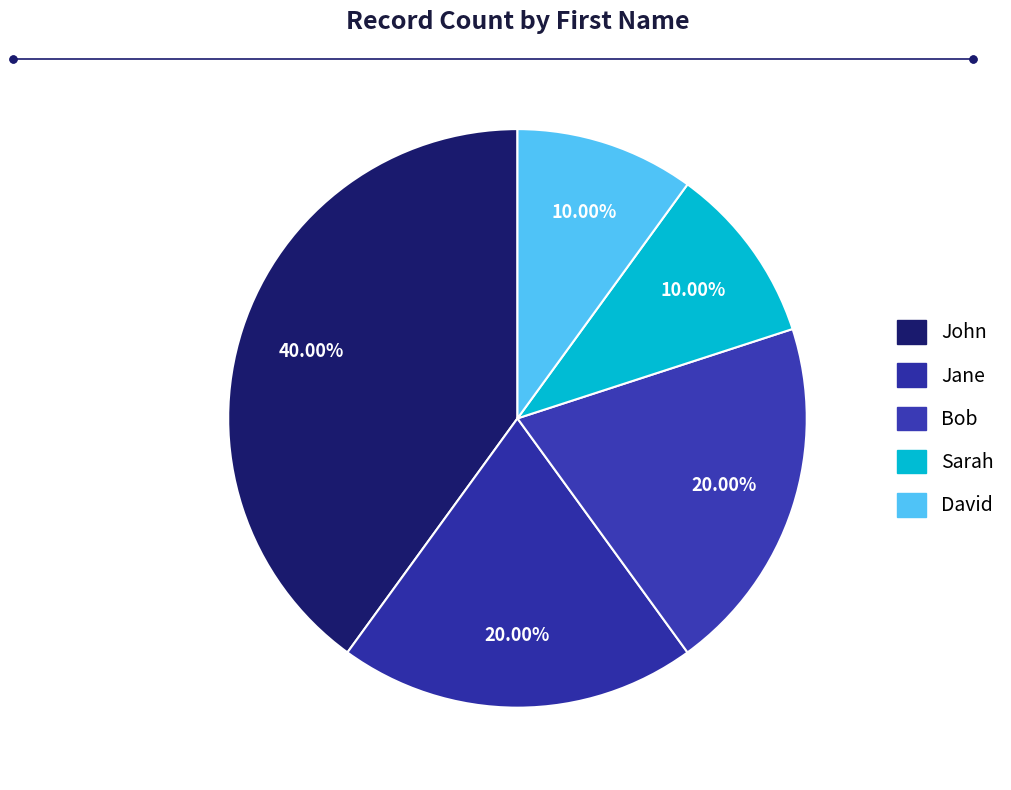

To the nearest percent, what is the difference between the largest and smallest slice percentages?

30%